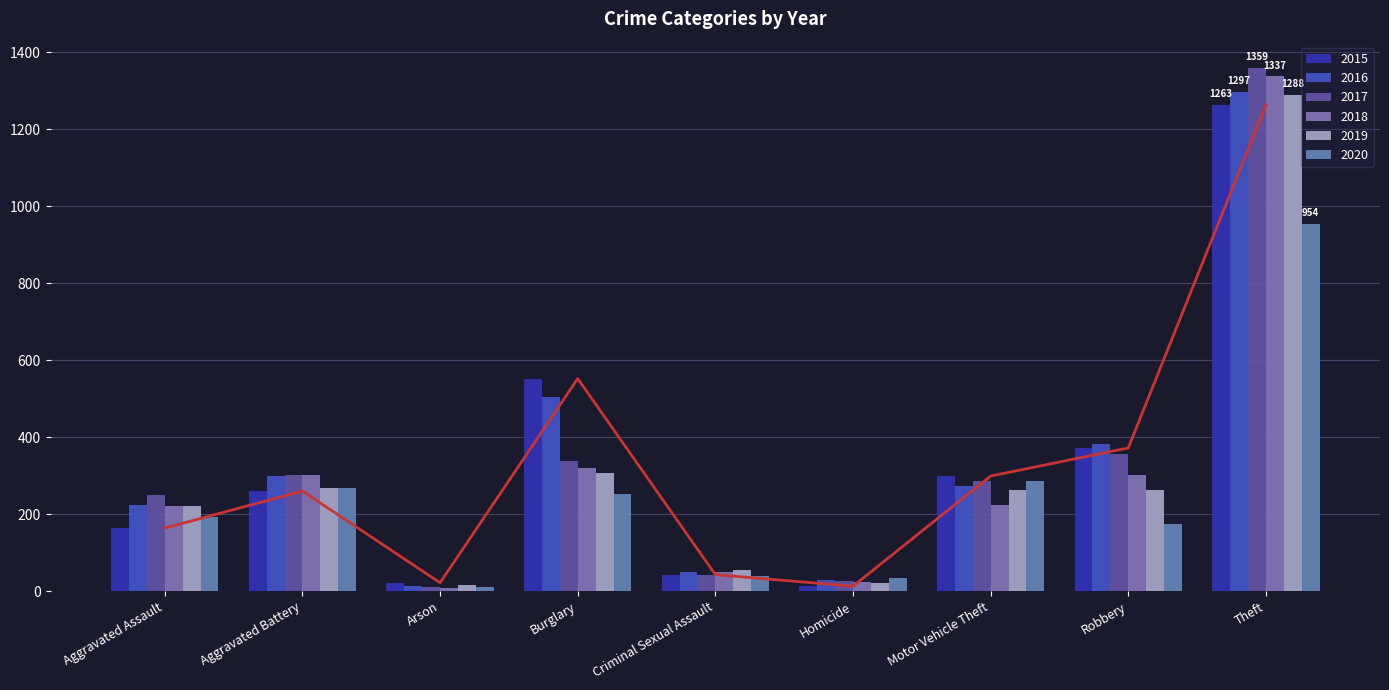

What value does the 2018 series have at Homicide?

23